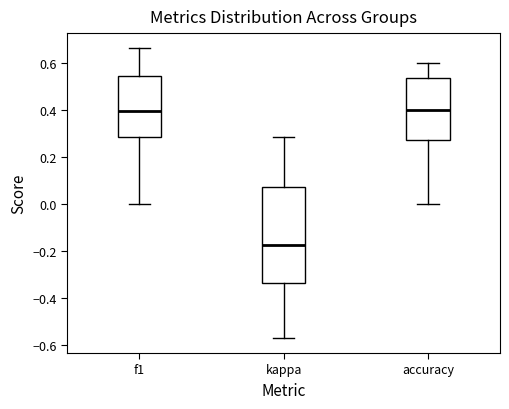

Where does the median line of the box for accuracy sit on the y-axis? The values are not printed on the chart, so give them approximately, as read against the axis.

0.40